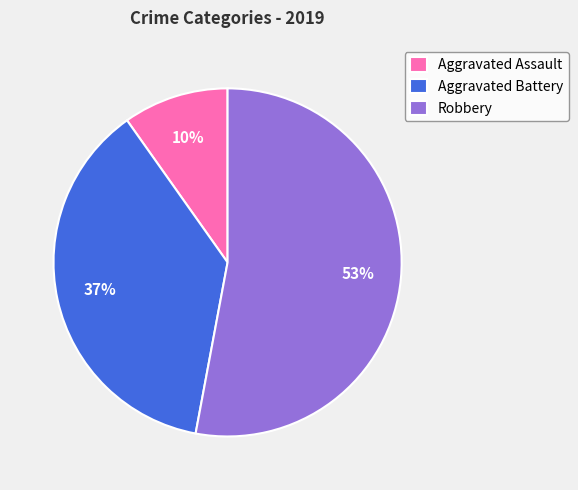

How many segments does this pie chart have?

3